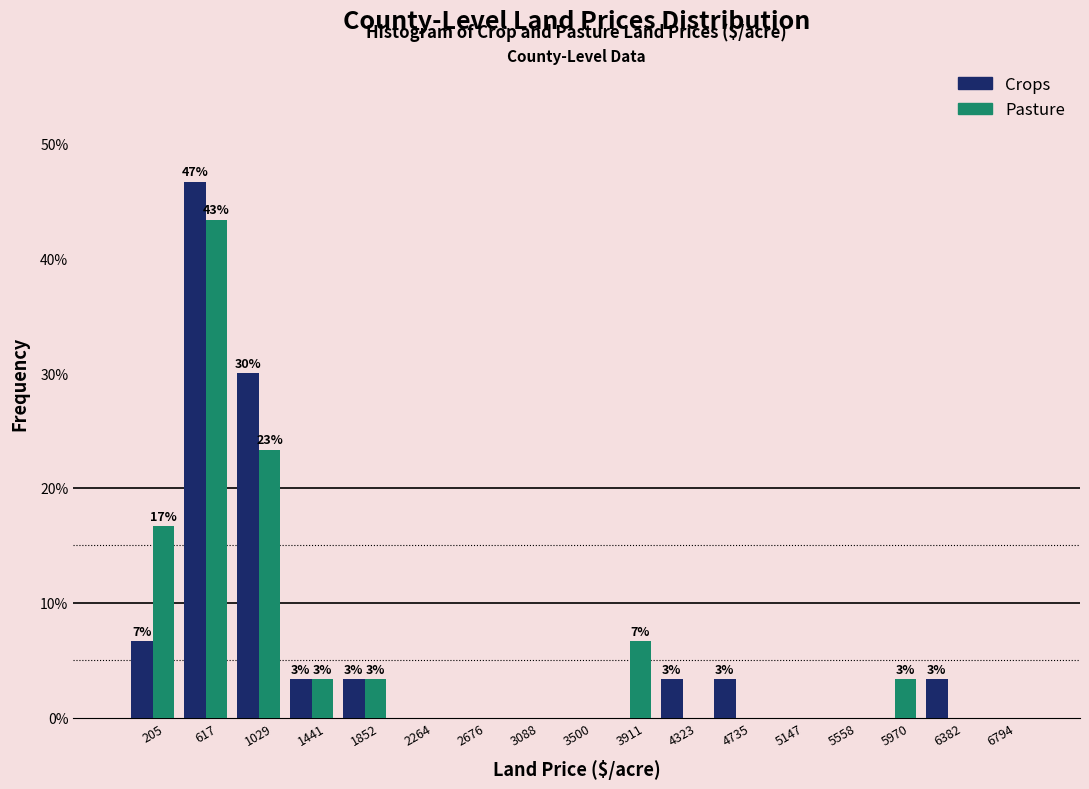

In the Pasture series, which range on the x-axis has the tallest bar?

400 to 800